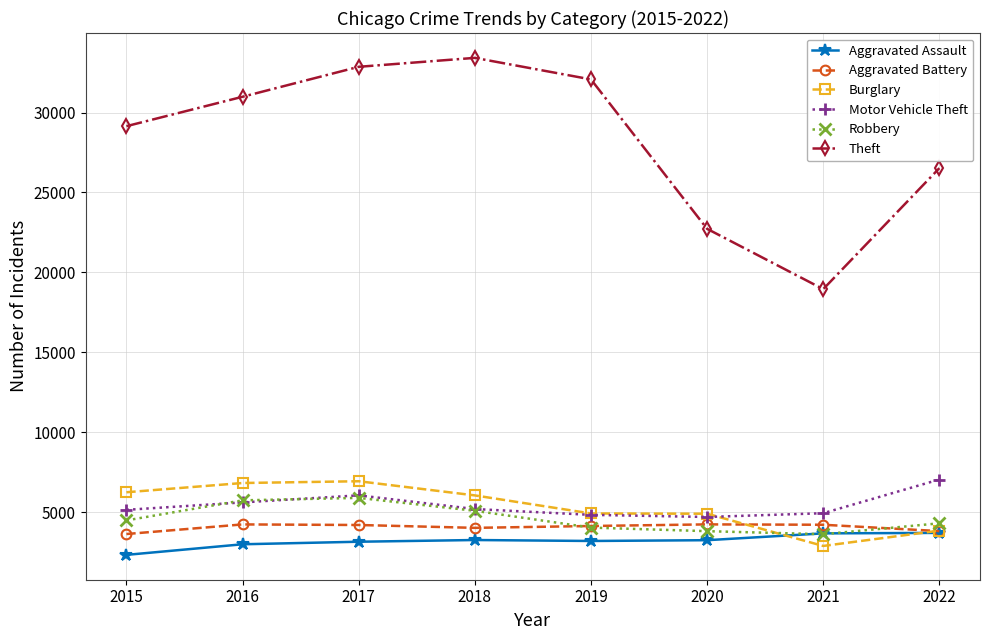

What is the maximum value for Aggravated Assault?

3707